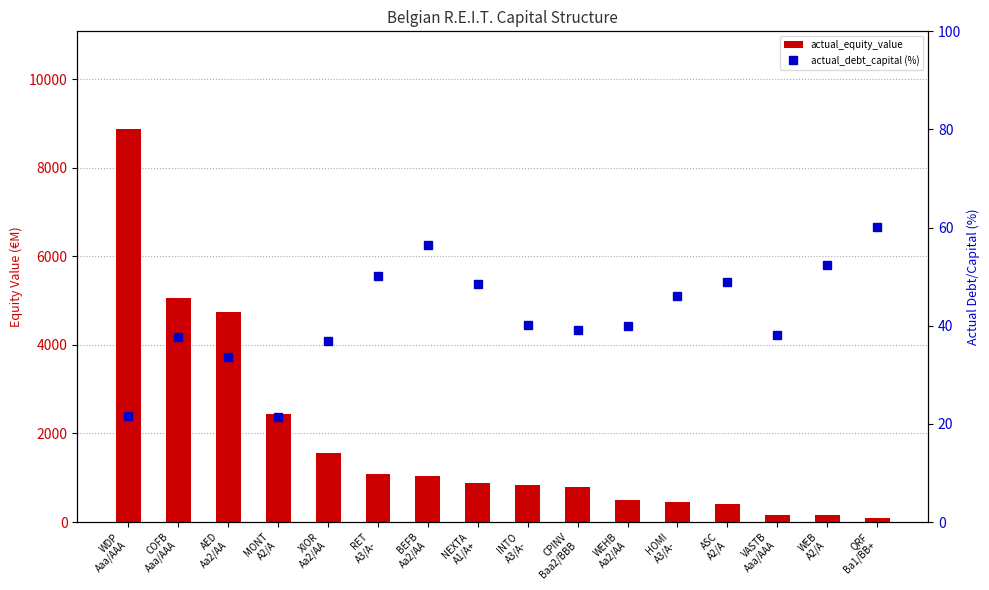

What is the label of the 1st bar from the left?

WDP
Aaa/AAA